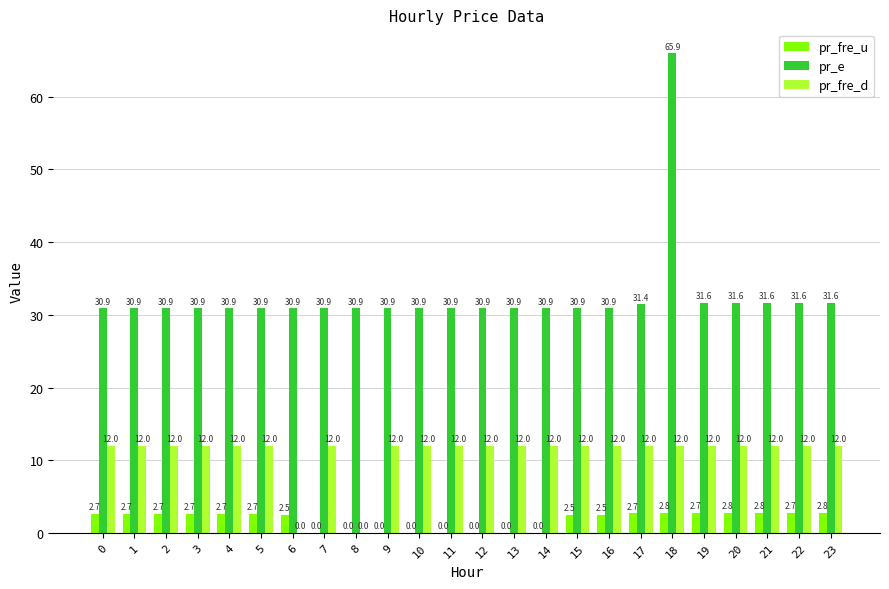

Which series has the largest total across all categories?

pr_e